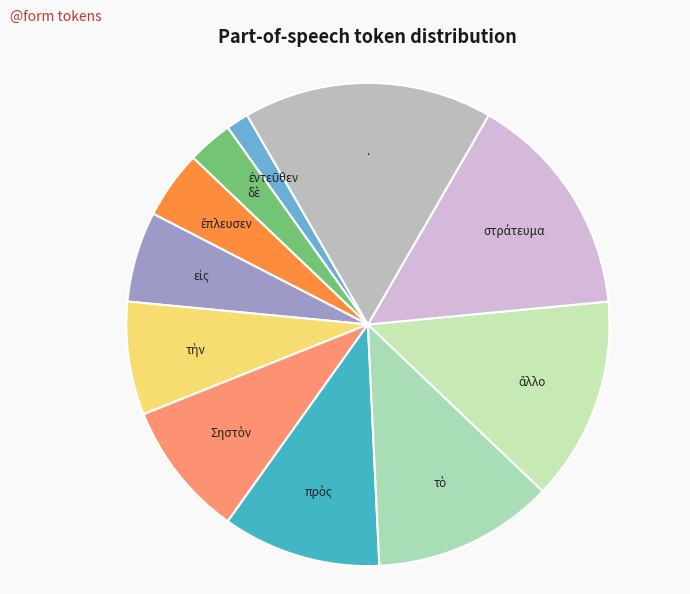

Count the number of slices in the pie.

11